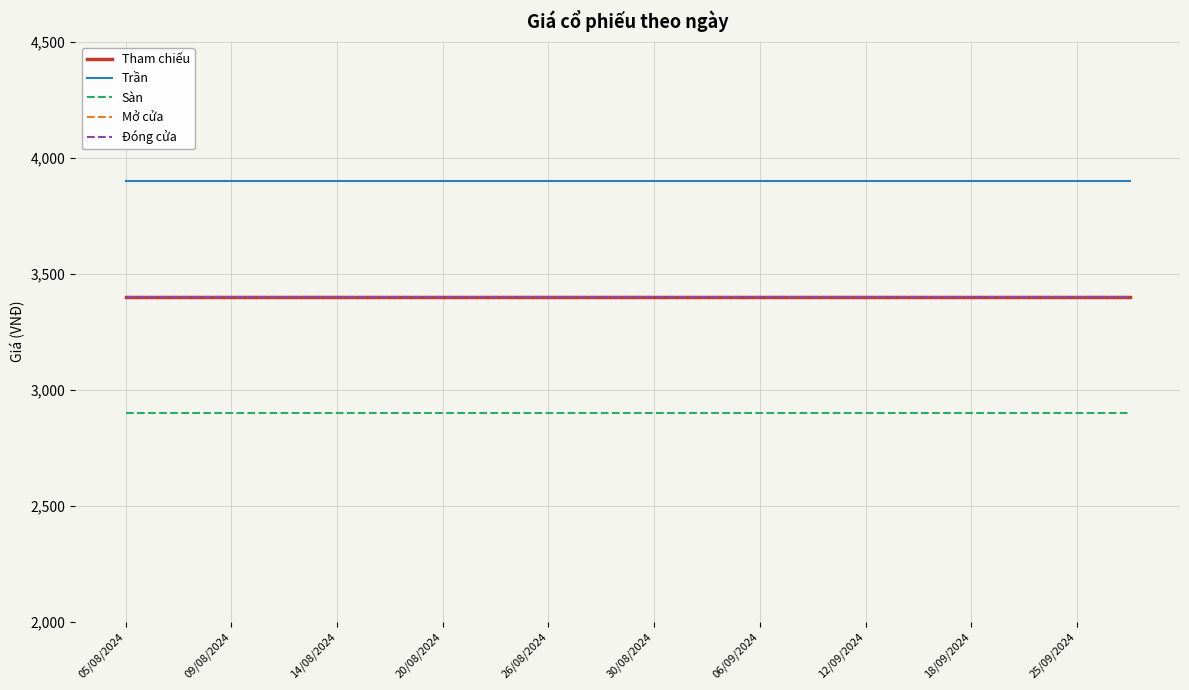

Does the chart display data point markers on the line(s)?

No